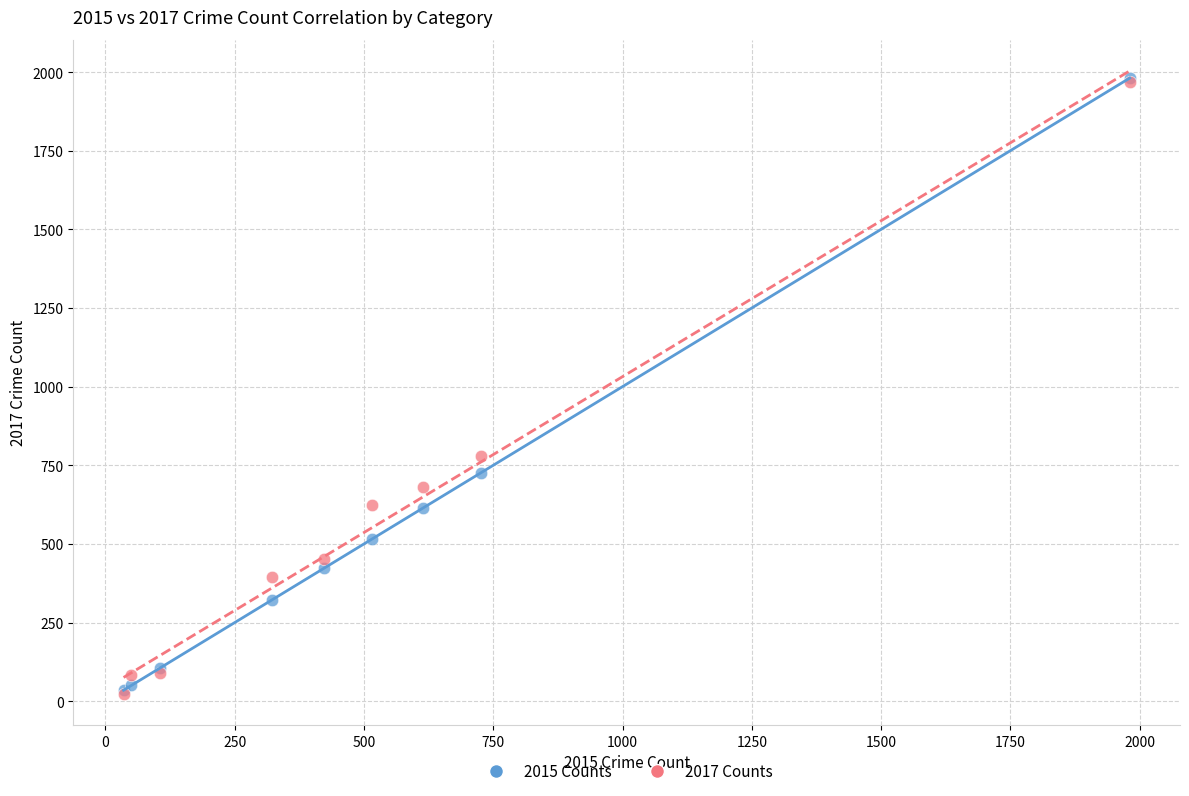

Across all series, what Y value is closest to 1002?

780